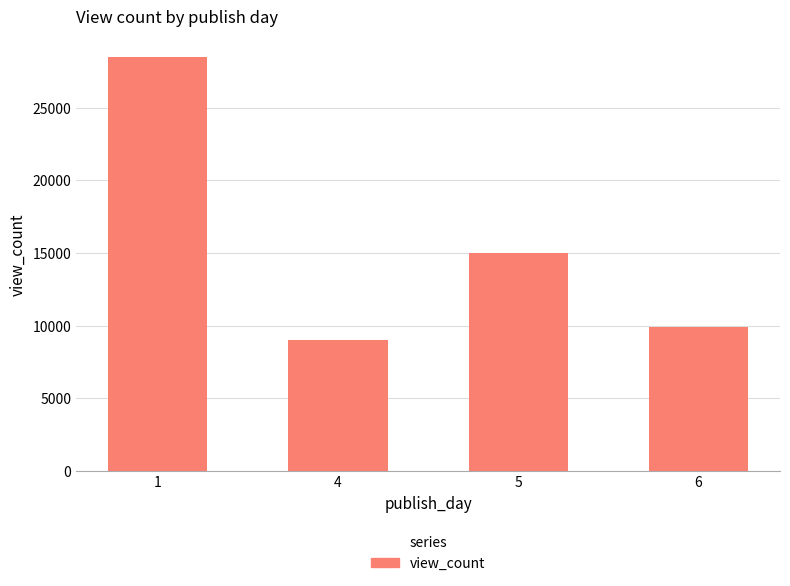

What is the difference between the maximum and minimum values?

19482.5